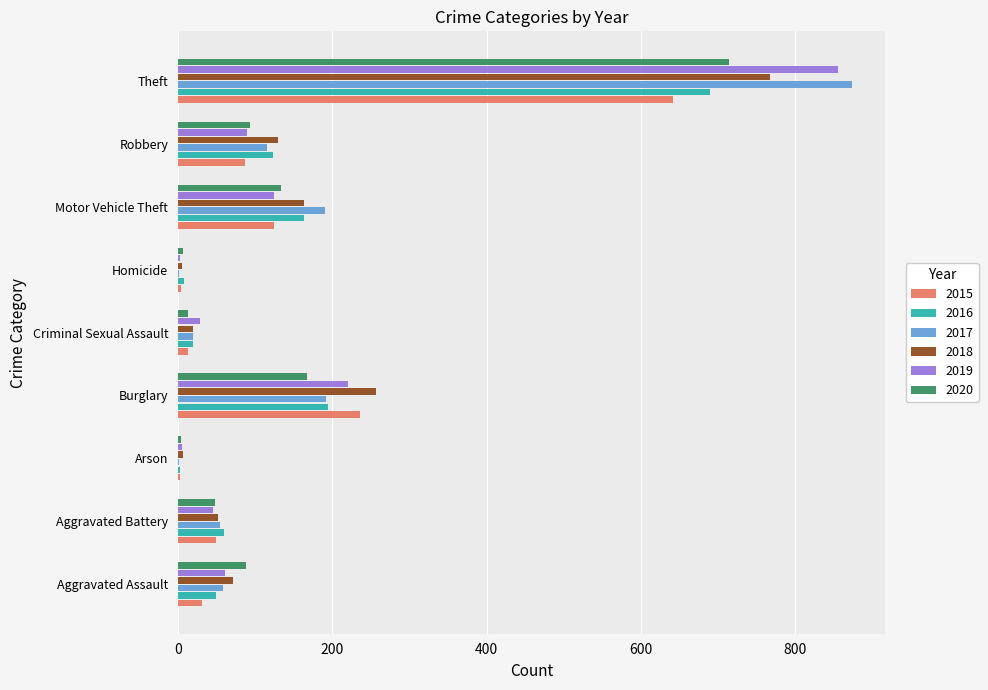

Is the value of 2018 at Theft greater than the value of 2019 at Criminal Sexual Assault?

Yes